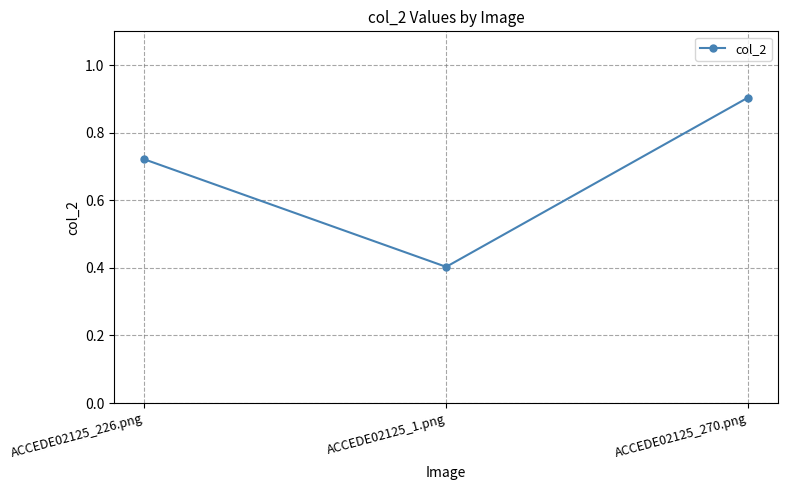

Is this an area chart (filled region under the line)?

No